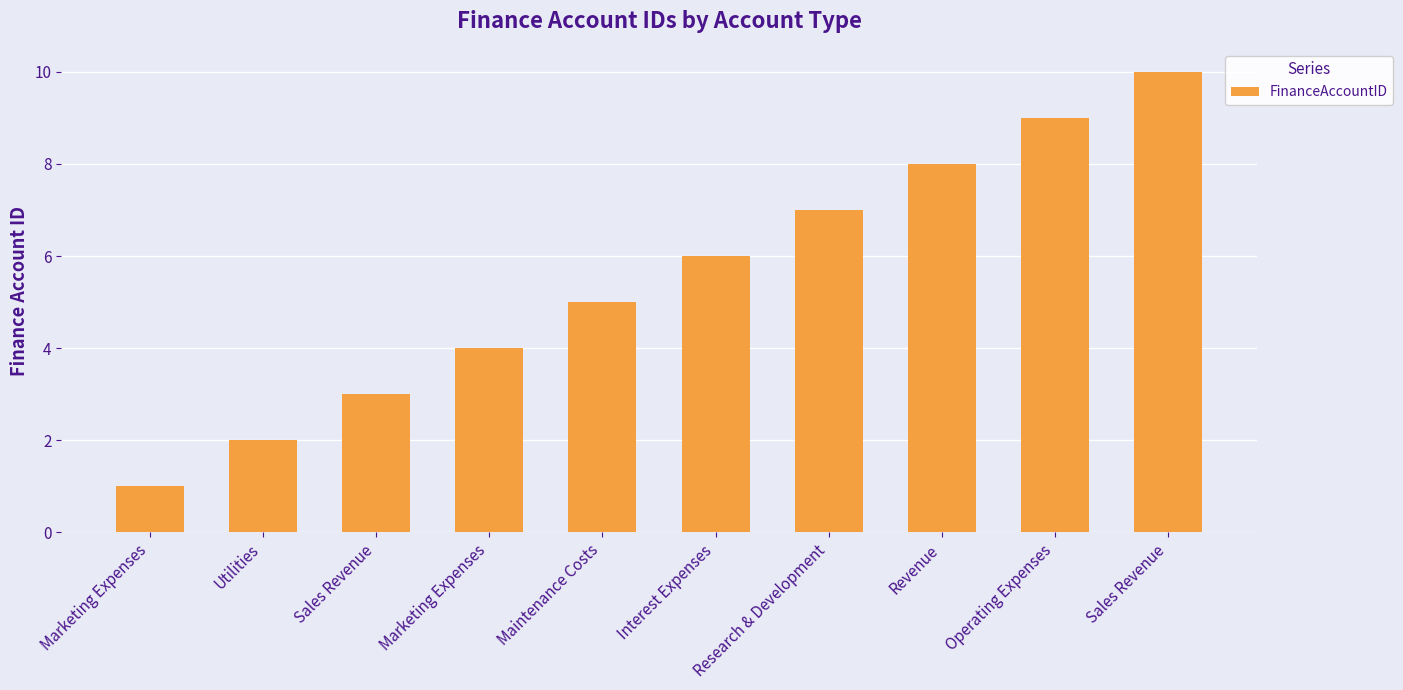

How many data points are less than 6?

5